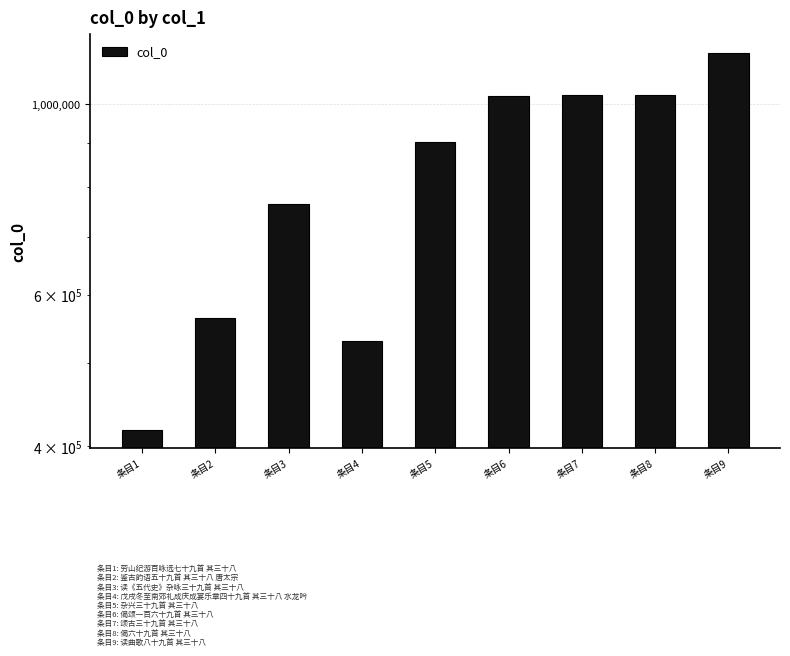

Which has a higher value, 条目5 or 条目8?

条目8